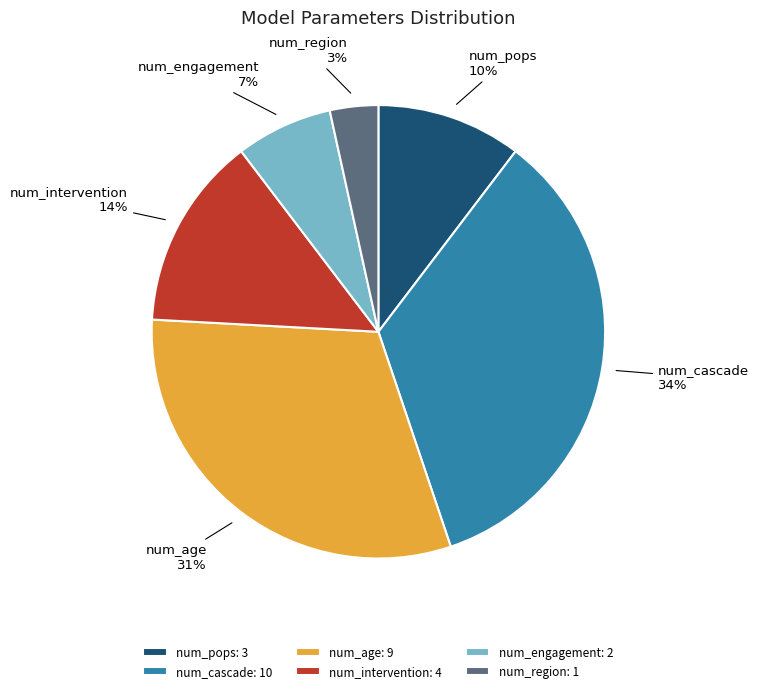

Between num_intervention and num_region, which is larger?

num_intervention